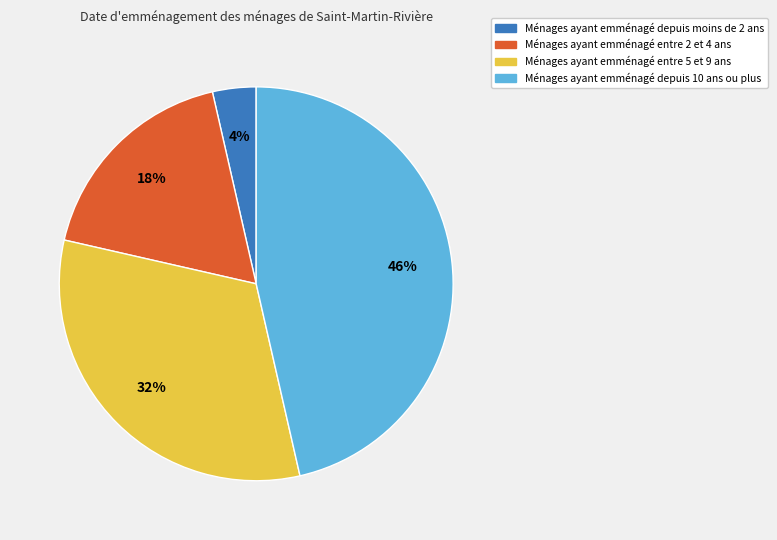

To the nearest percent, what is the average slice percentage?

25%